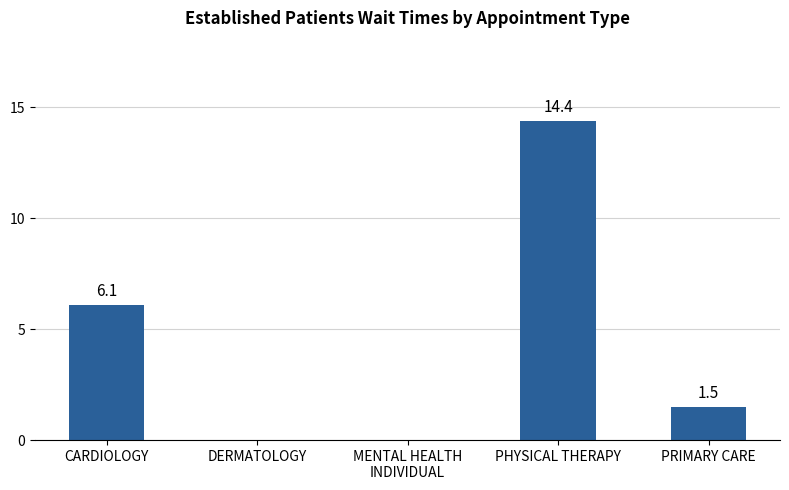

Where is the data nearest to the value 7?

CARDIOLOGY